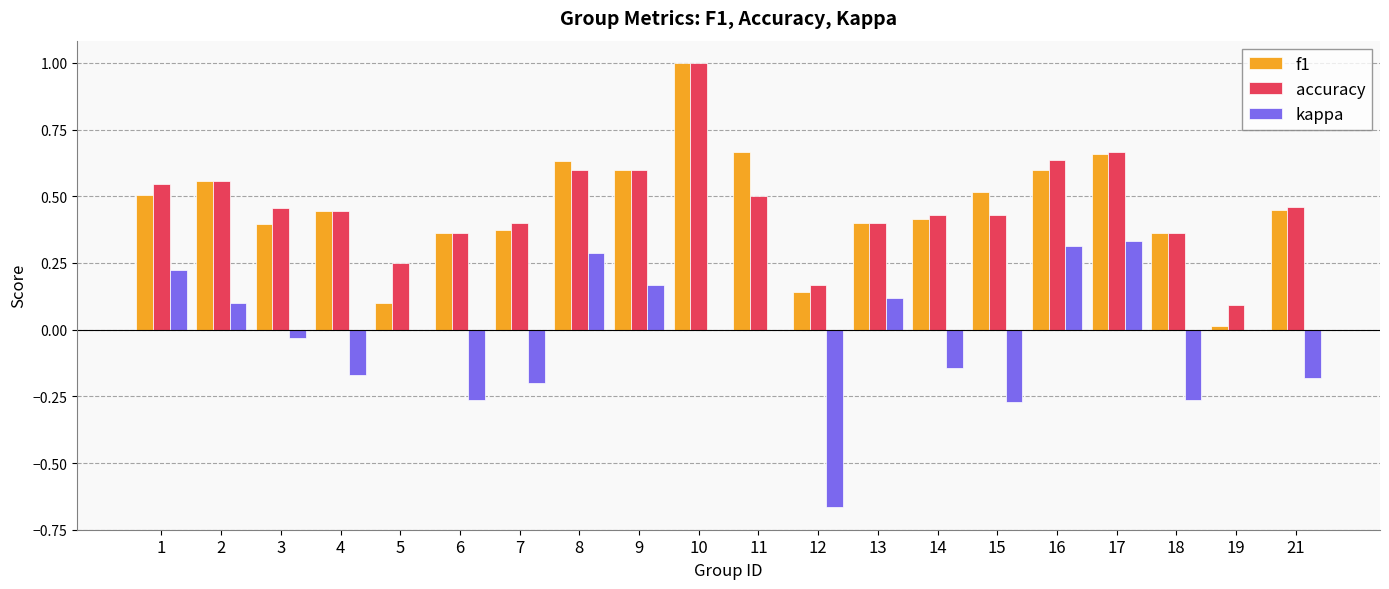

Between 7 and 15, which series saw the biggest shift?

f1